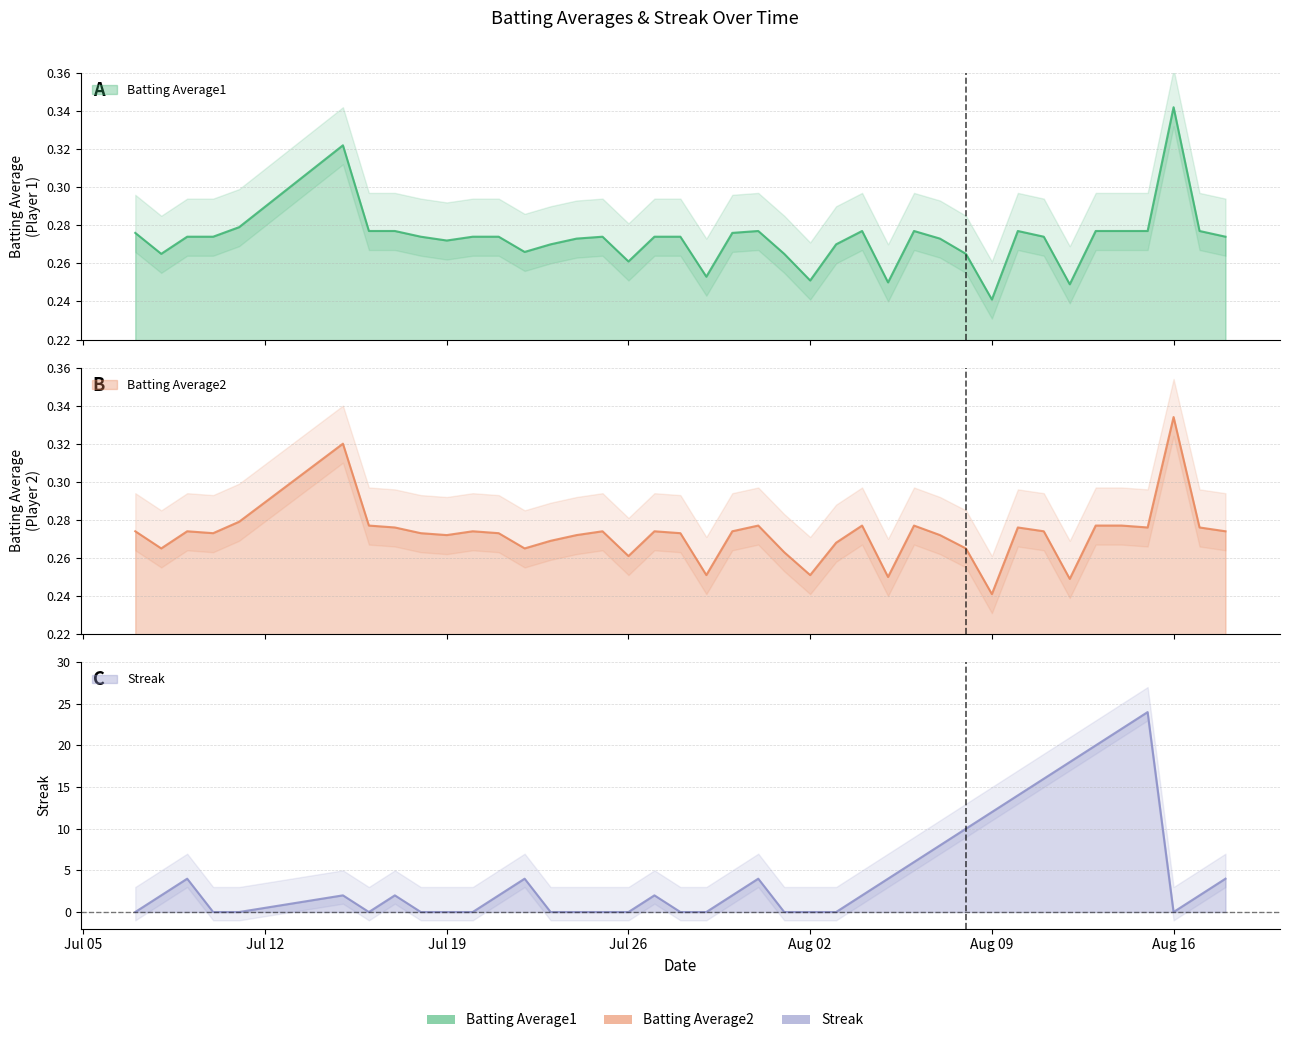

Between 2010-07-17 and 2010-08-01, which series saw the biggest shift?

Streak